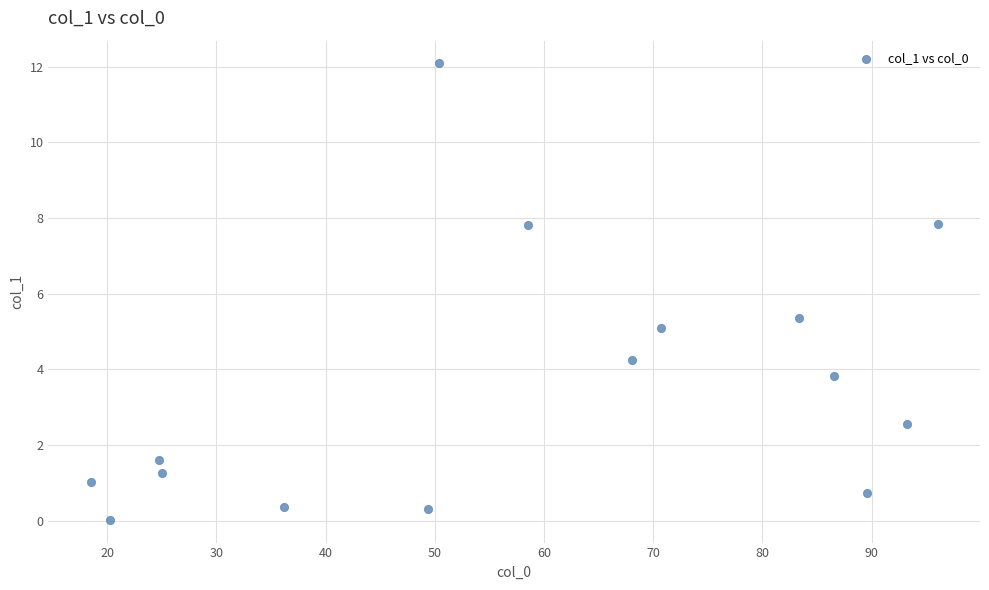

How many points are shown in the scatter plot?

15